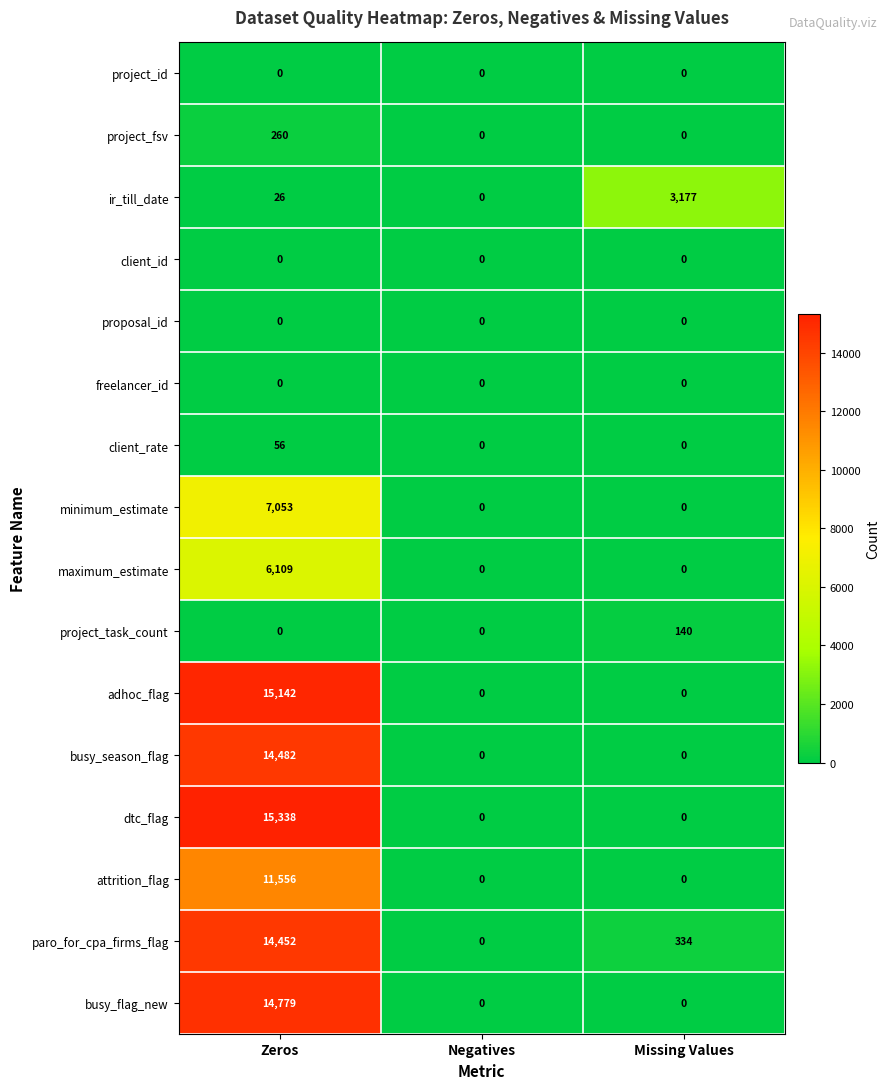

What is the total value across all series at Zeros?

99253